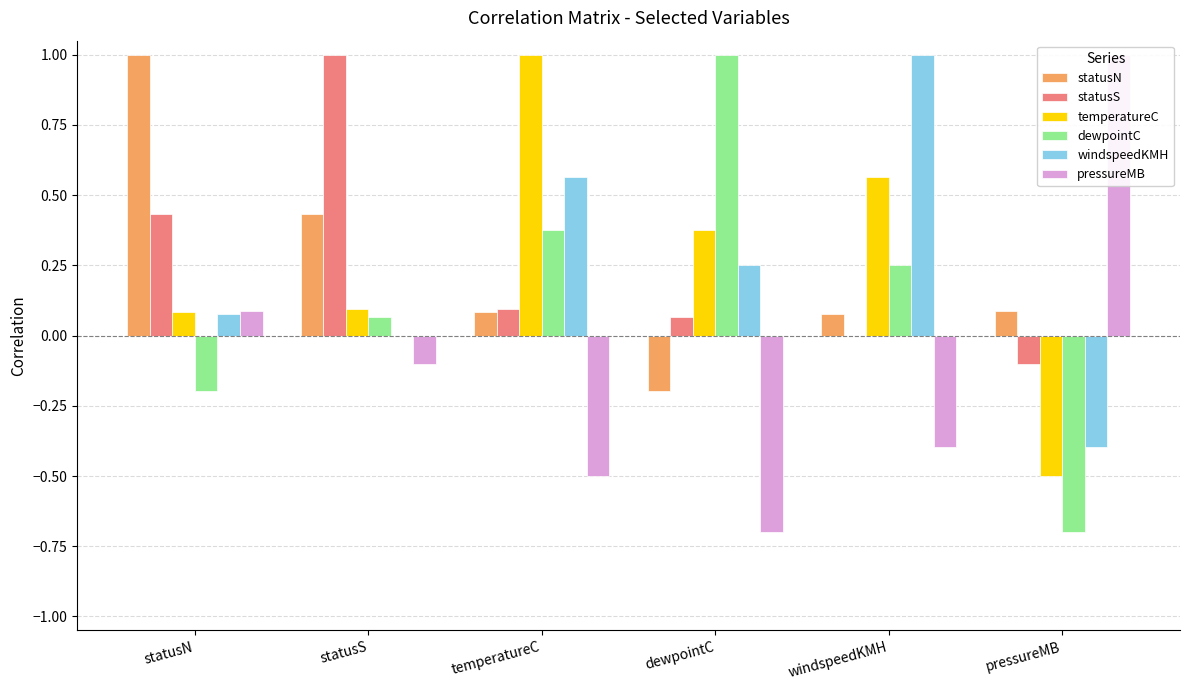

What is the difference between the pressureMB values at windspeedKMH and statusN?

0.5